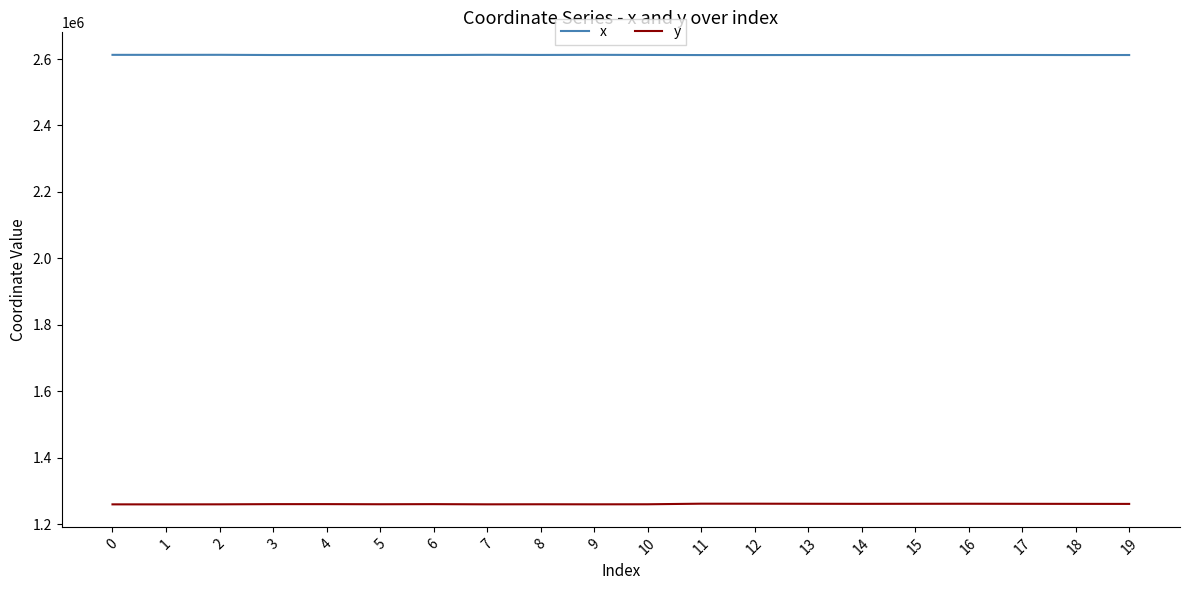

The value of y at 5 is 1259895.2. True or false?

True